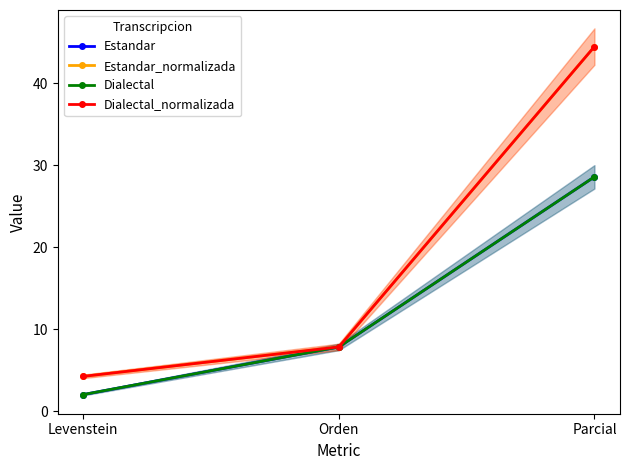

List the series in order of their peak value, highest first.

Estandar_normalizada, Dialectal_normalizada, Estandar, Dialectal